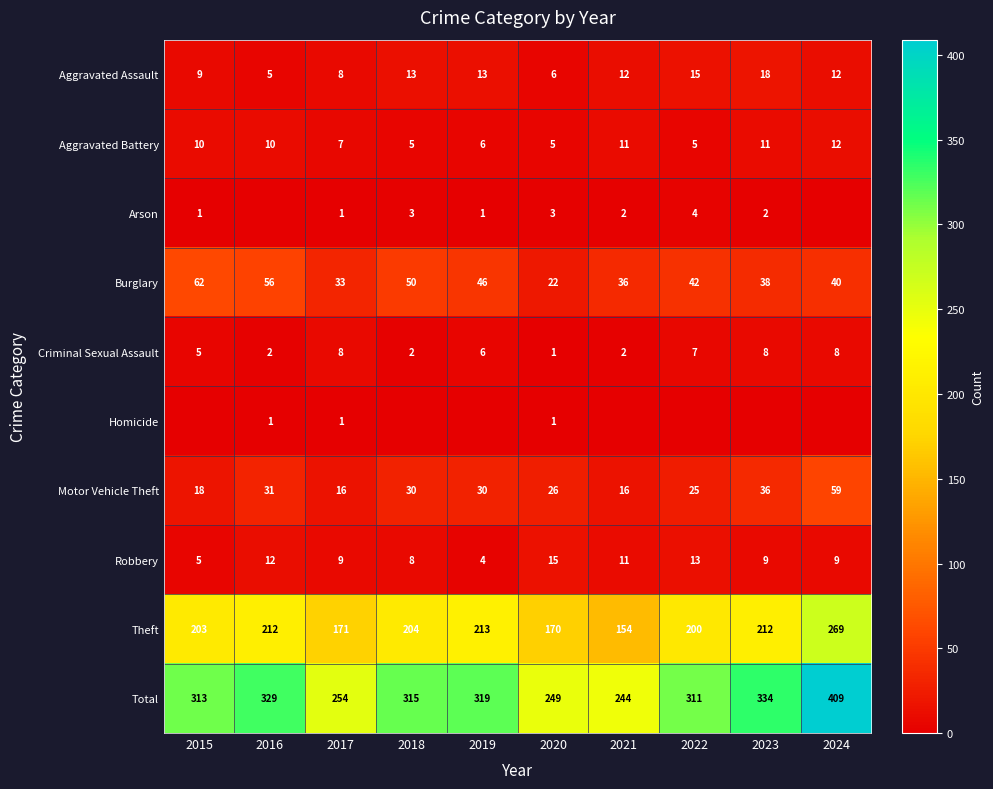

What value does the Aggravated Battery series have at 2022?

5